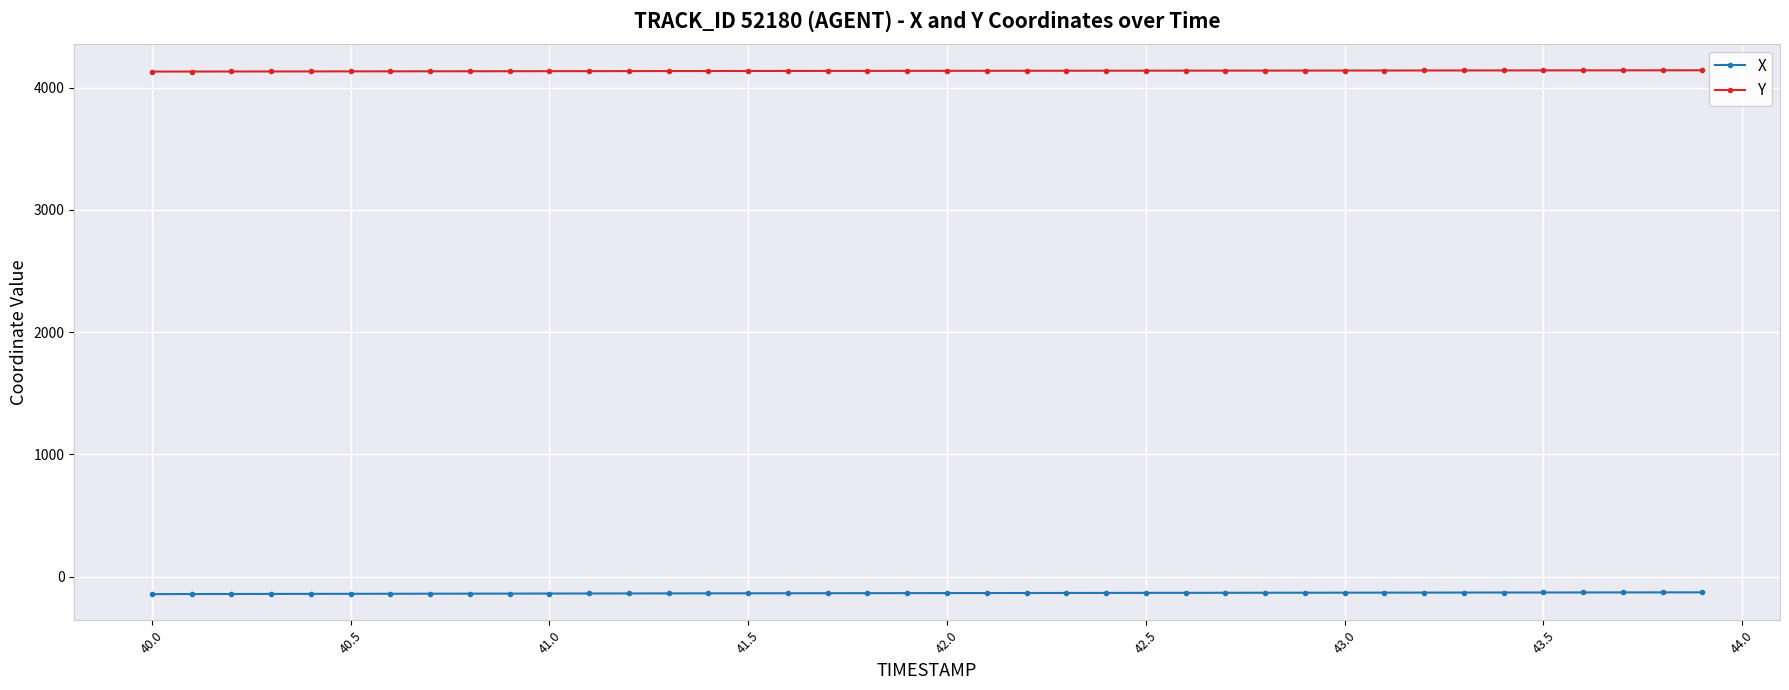

Which series has the largest total across all categories?

Y